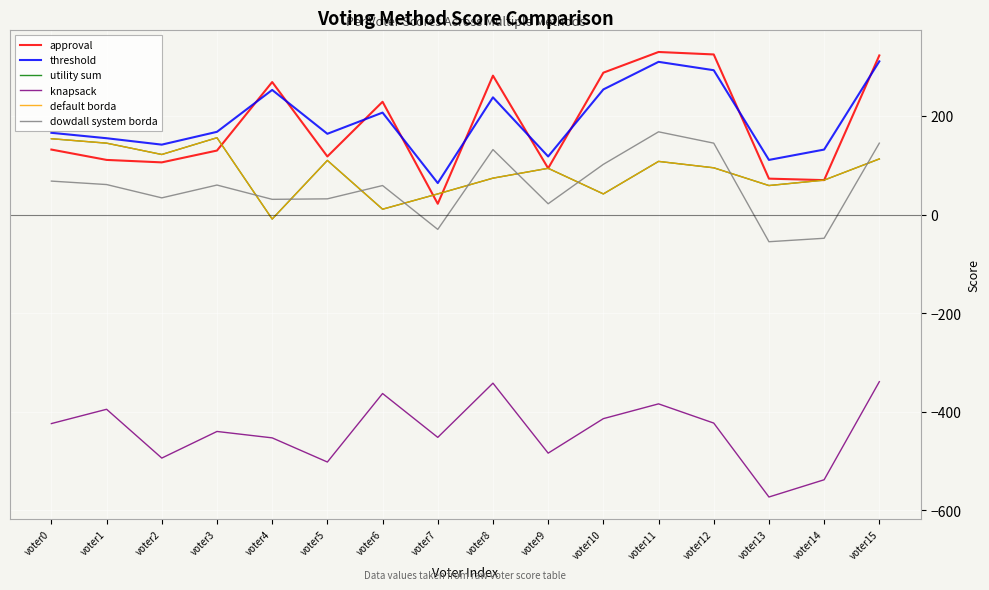

Is this an area chart (filled region under the line)?

No